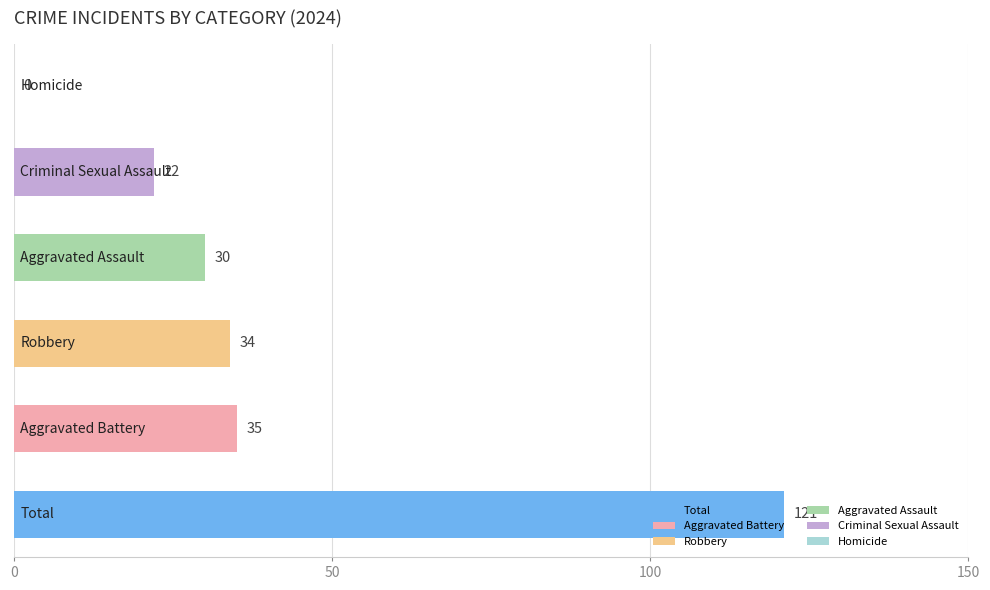

What is the greatest value displayed?

121